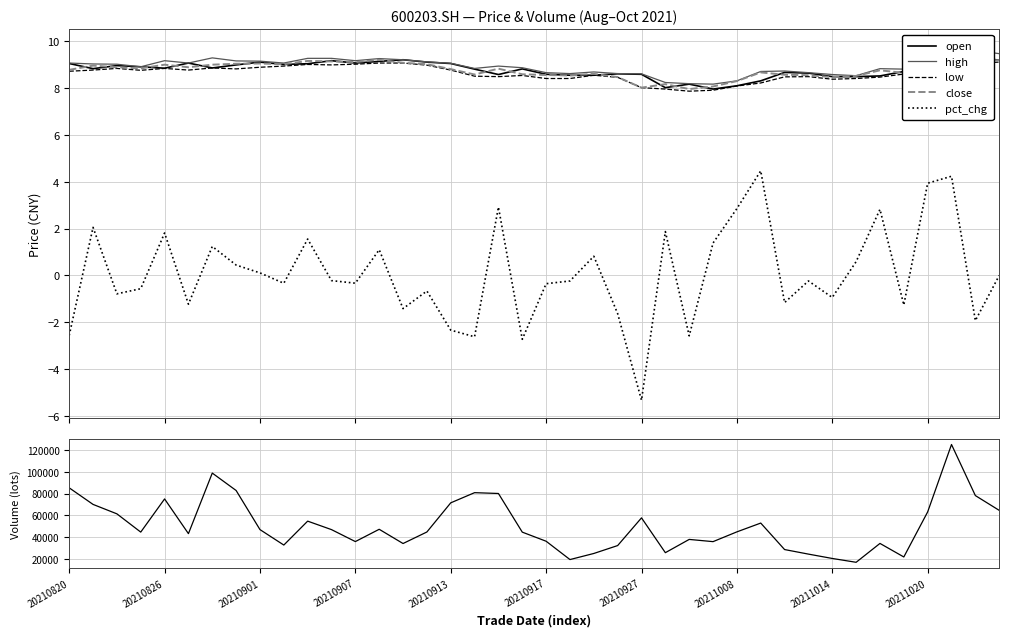

Rank the series at 31 from lowest to highest value.

pct_chg, low, close, open, high, vol